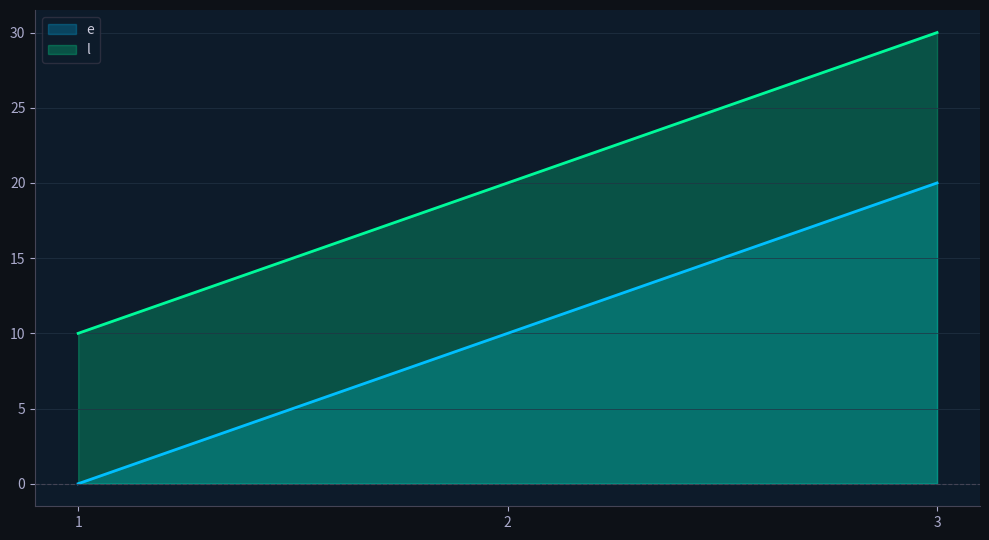

Where is e nearest to the value 10?

2